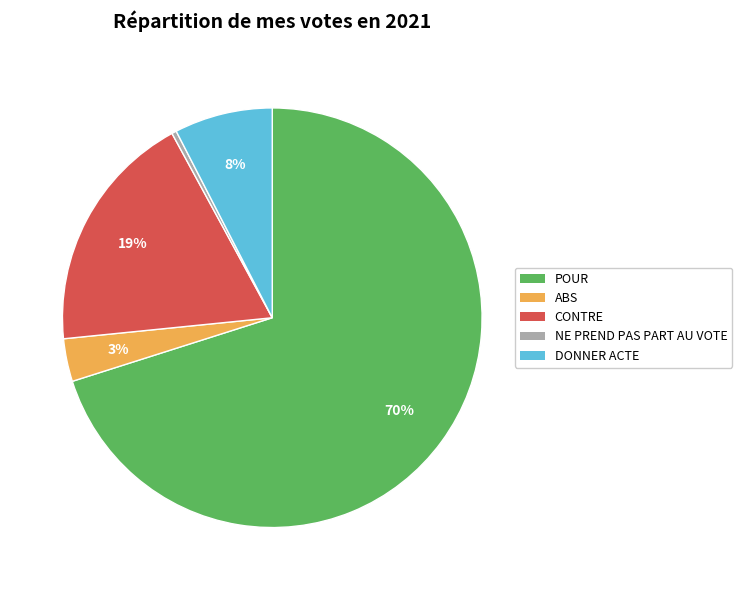

To the nearest percent, what is the average slice percentage?

20%